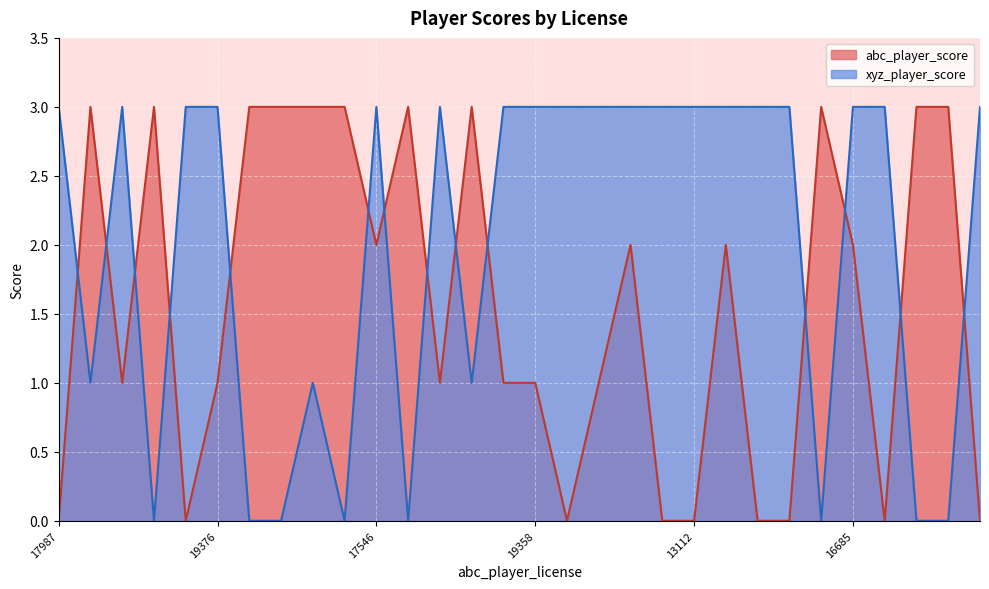

How many times do abc_player_score and xyz_player_score cross each other?

14